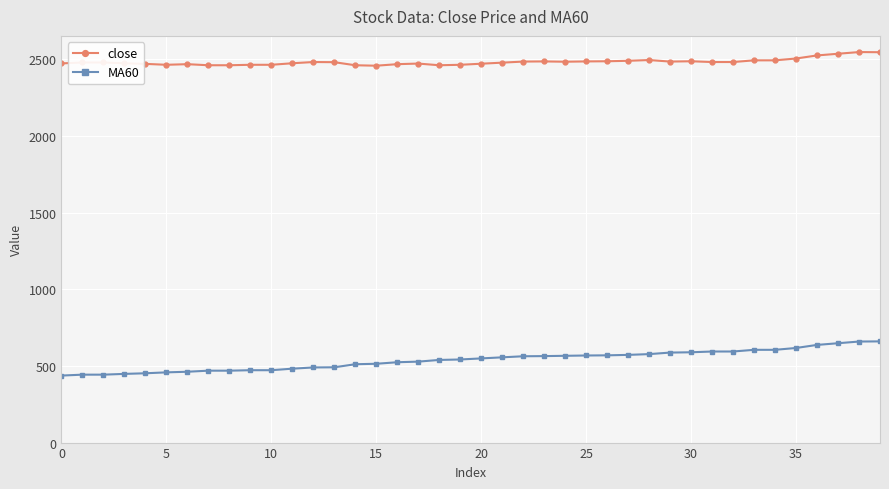

Rank the series by their maximum value, from lowest to highest.

MA60, close